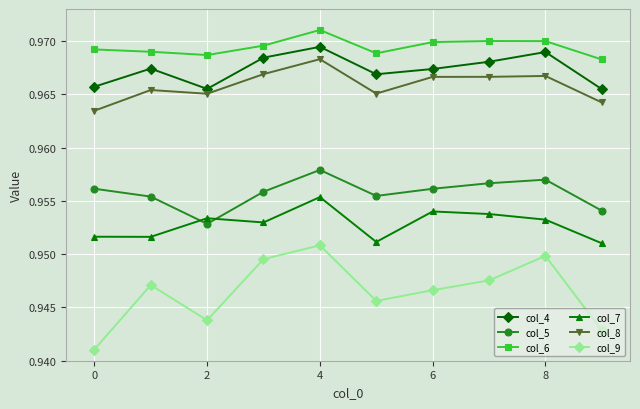

Which series has the largest total across all categories?

col_6